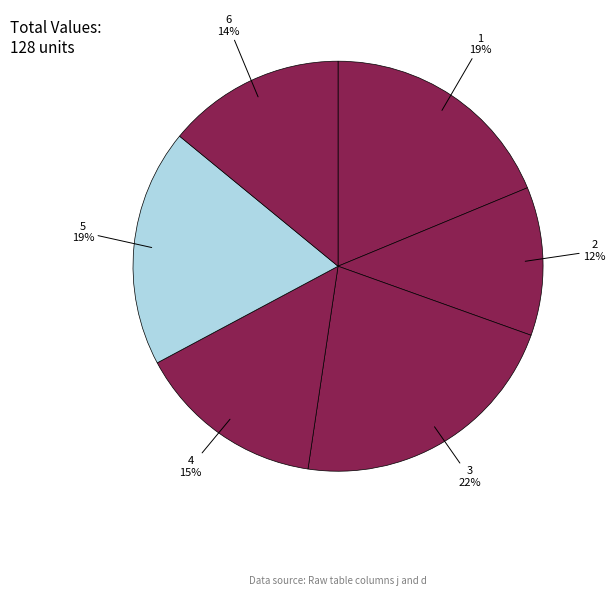

Approximately how many times larger is the value at 3 compared to 4?

1.5